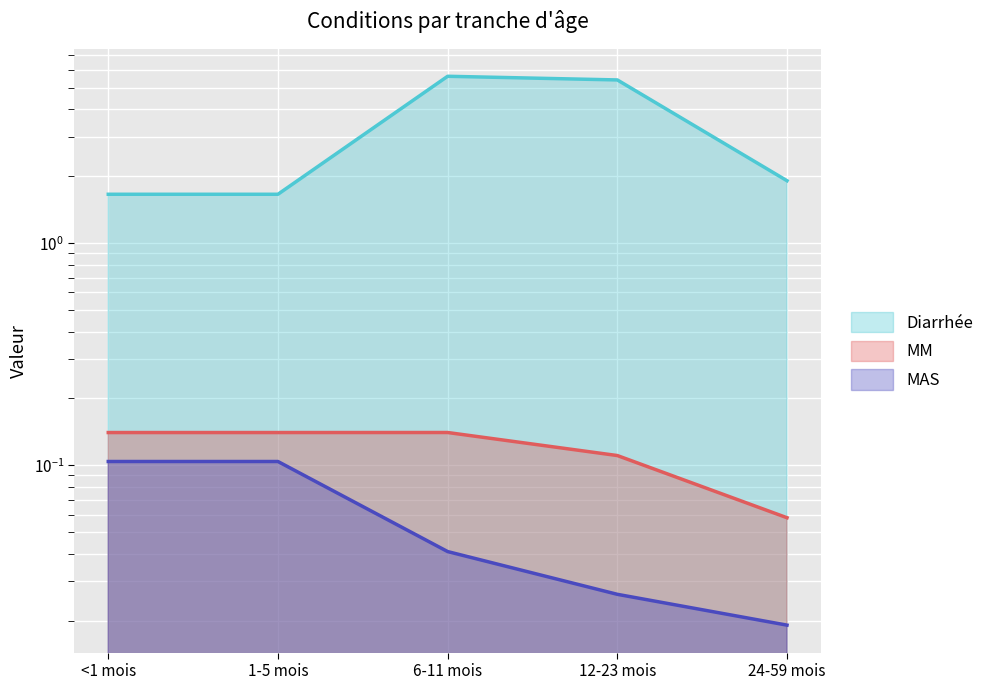

The MAS series shows 0.1 at 1-5 mois. True or false?

False